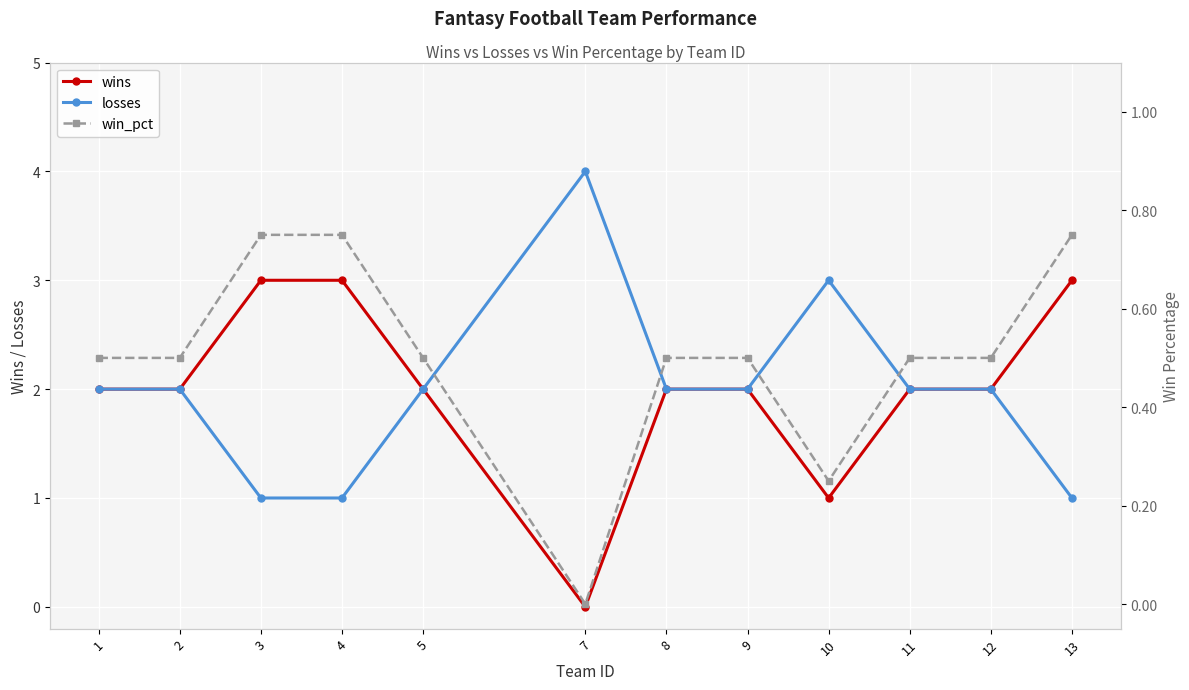

Is it true that win_pct equals 0.2 at 11?

False